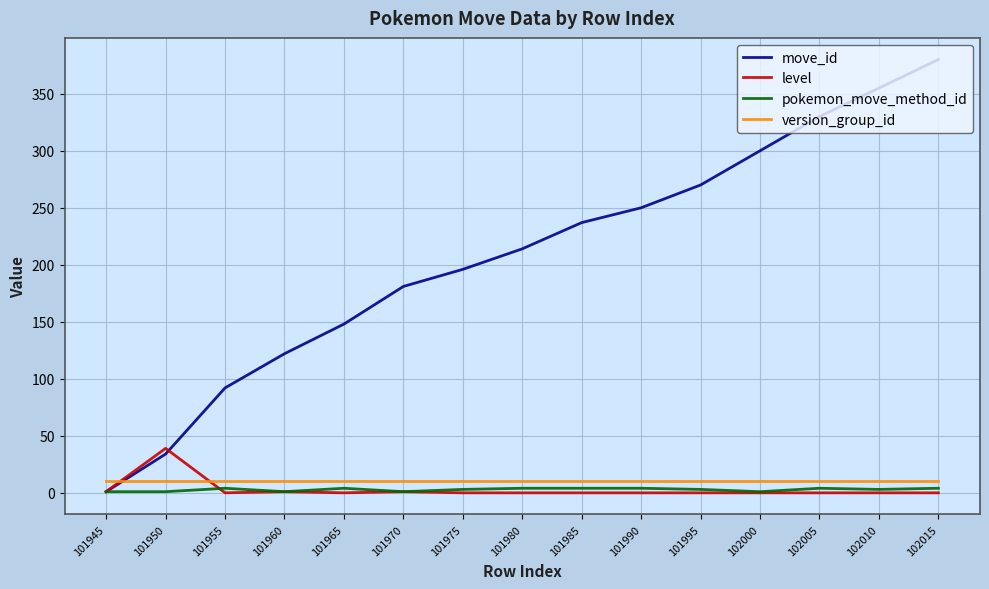

Which label corresponds to the largest value in the chart?

102015